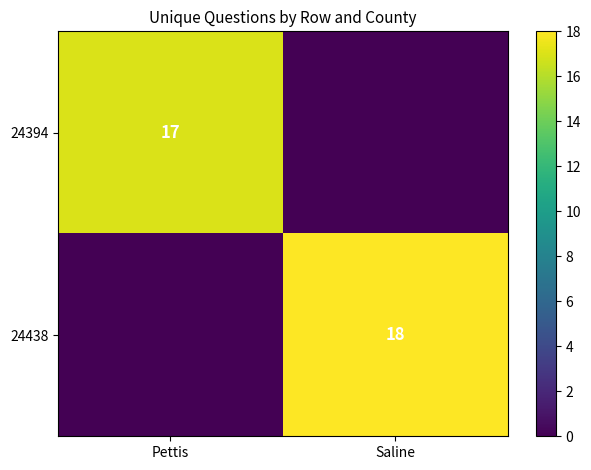

The value of 24394 at Pettis is 17. True or false?

True